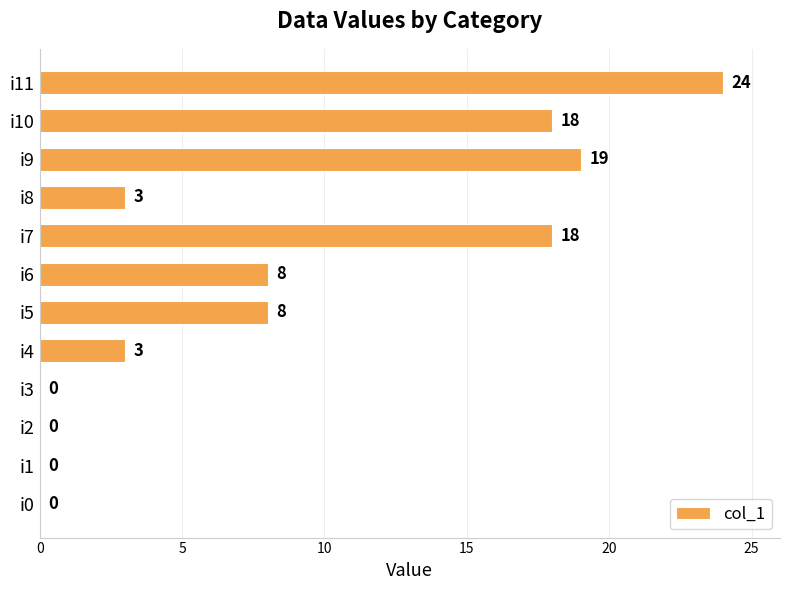

How many positive values are there?

8